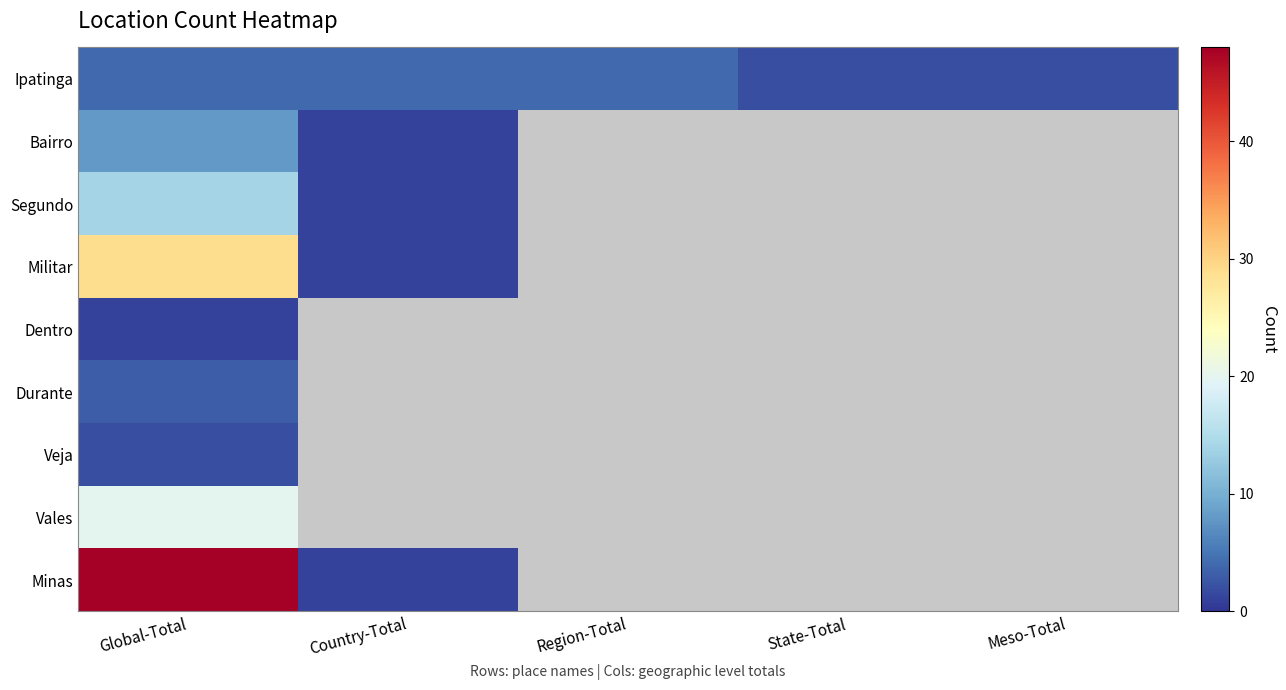

Between Global-Total and Meso-Total, which series saw the biggest shift?

Ipatinga